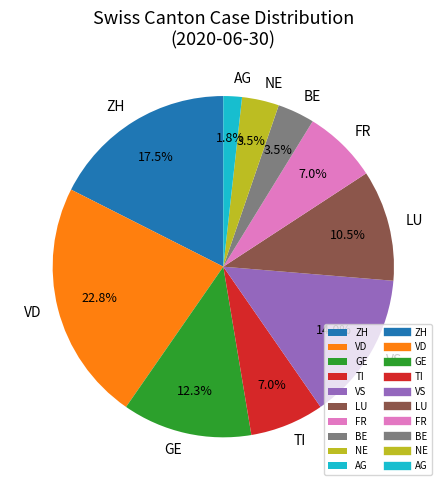

How many segments does this pie chart have?

10